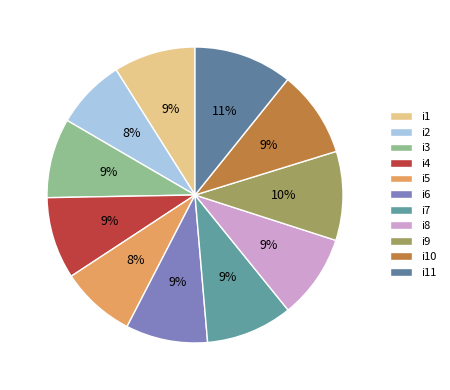

Approximately how many times larger is the value at i6 compared to i2?

1.2